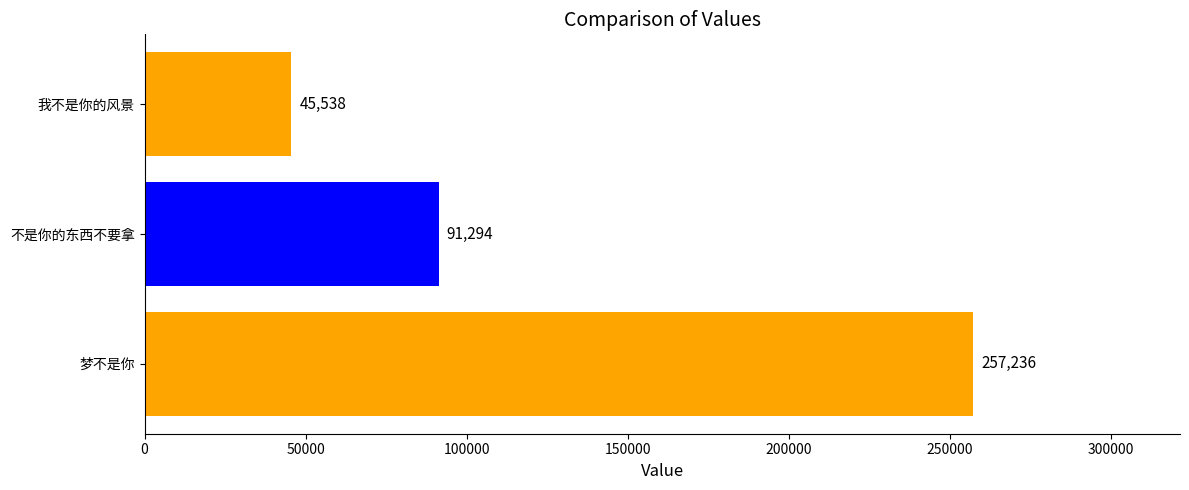

What is the smallest value displayed?

45538